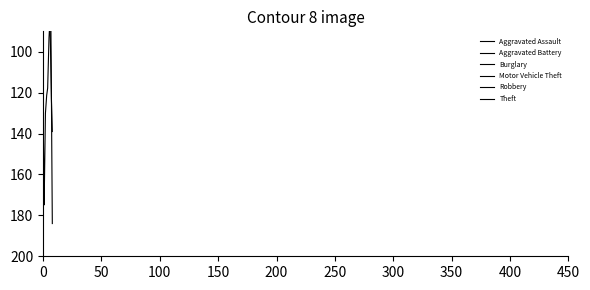

What is the sum of all Theft values?

1103